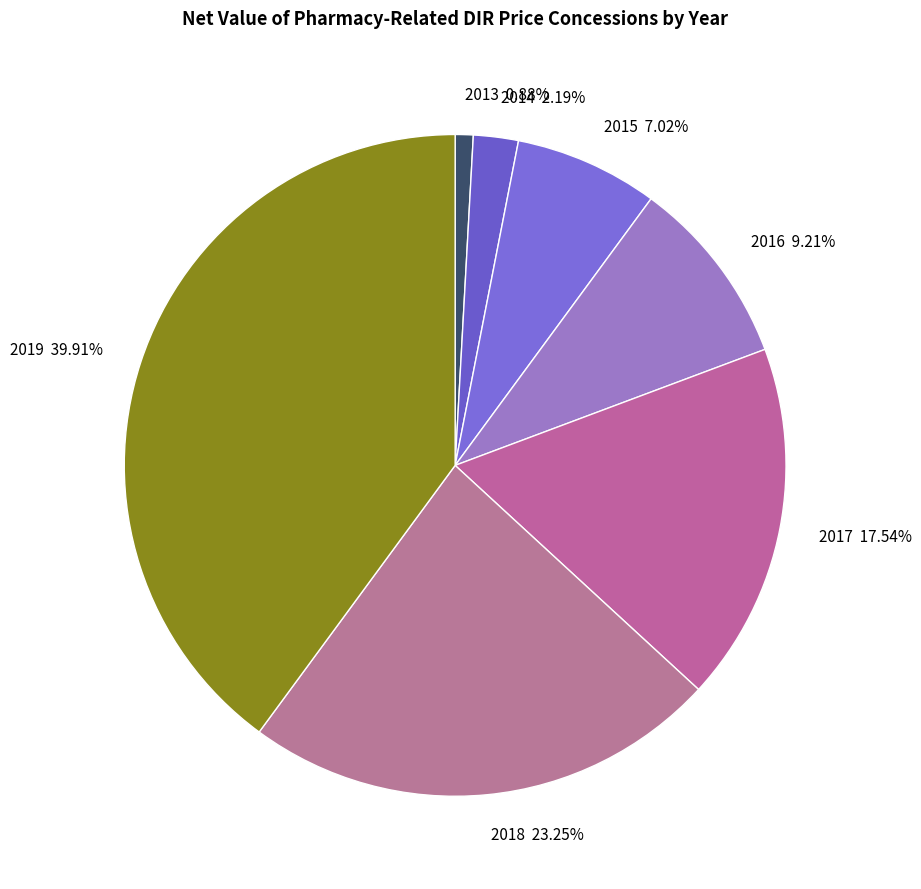

Count the number of slices in the pie.

7